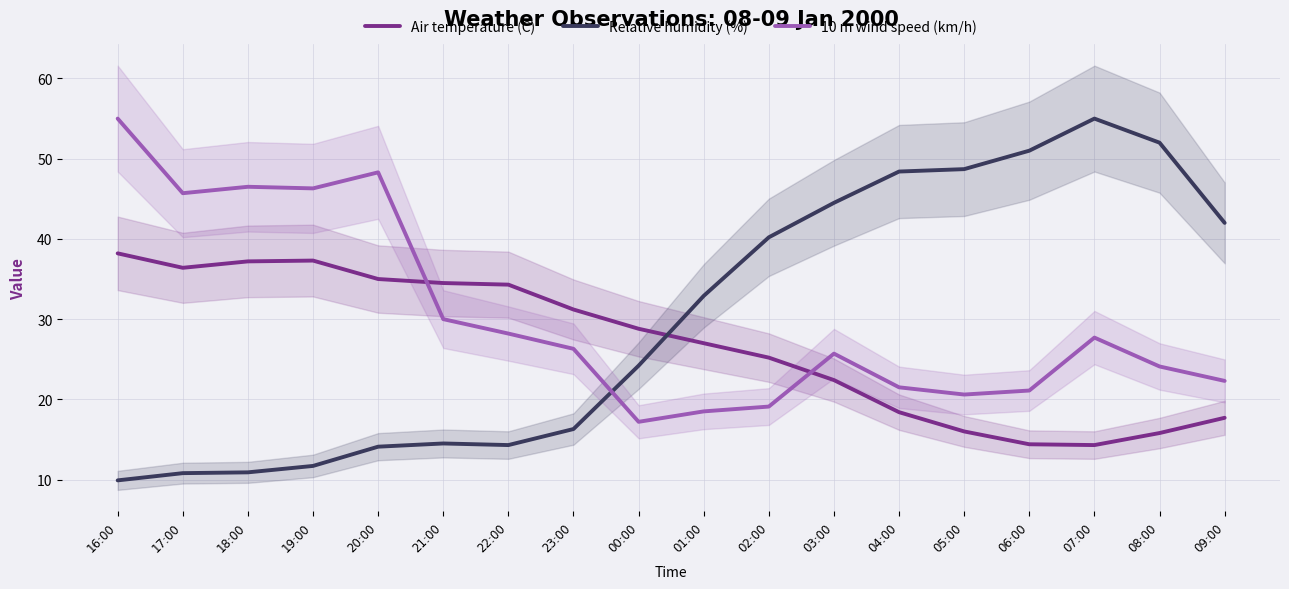

What is the maximum value for 10 m wind speed (km/h)?

55.0